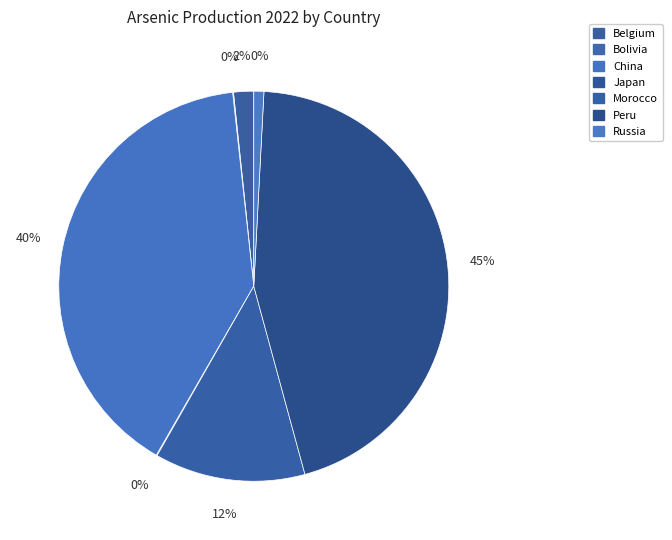

True or false: Peru accounts for 56% of the total.

False